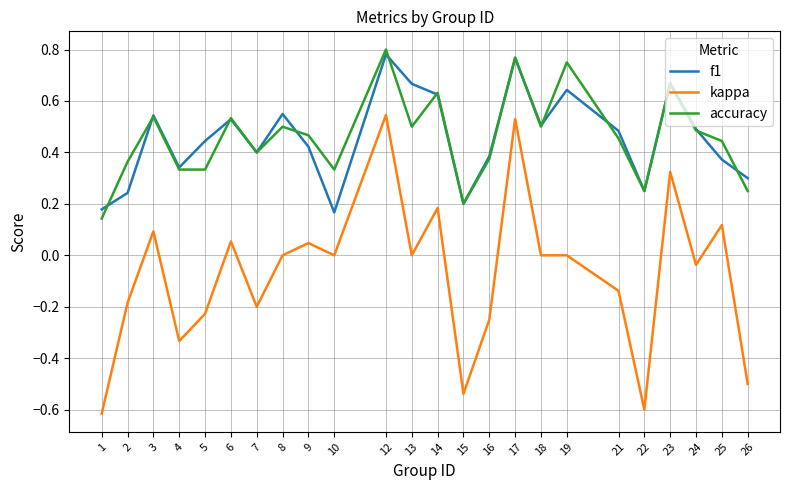

What is the sum of the kappa values at 22 and 8?

-0.6